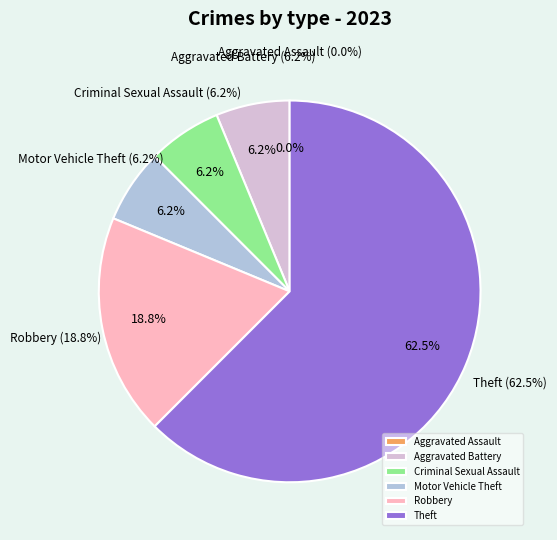

To the nearest percent, what is the combined percentage of Aggravated Battery and Aggravated Assault?

6%